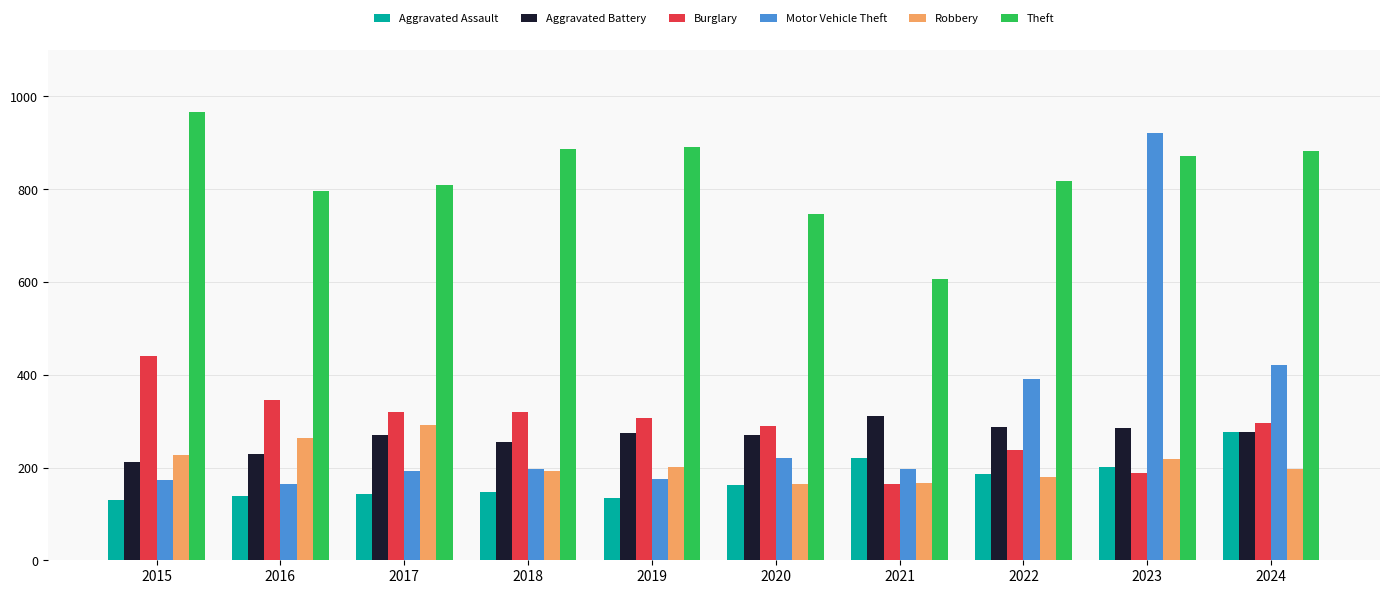

How many bars are there in total?

60